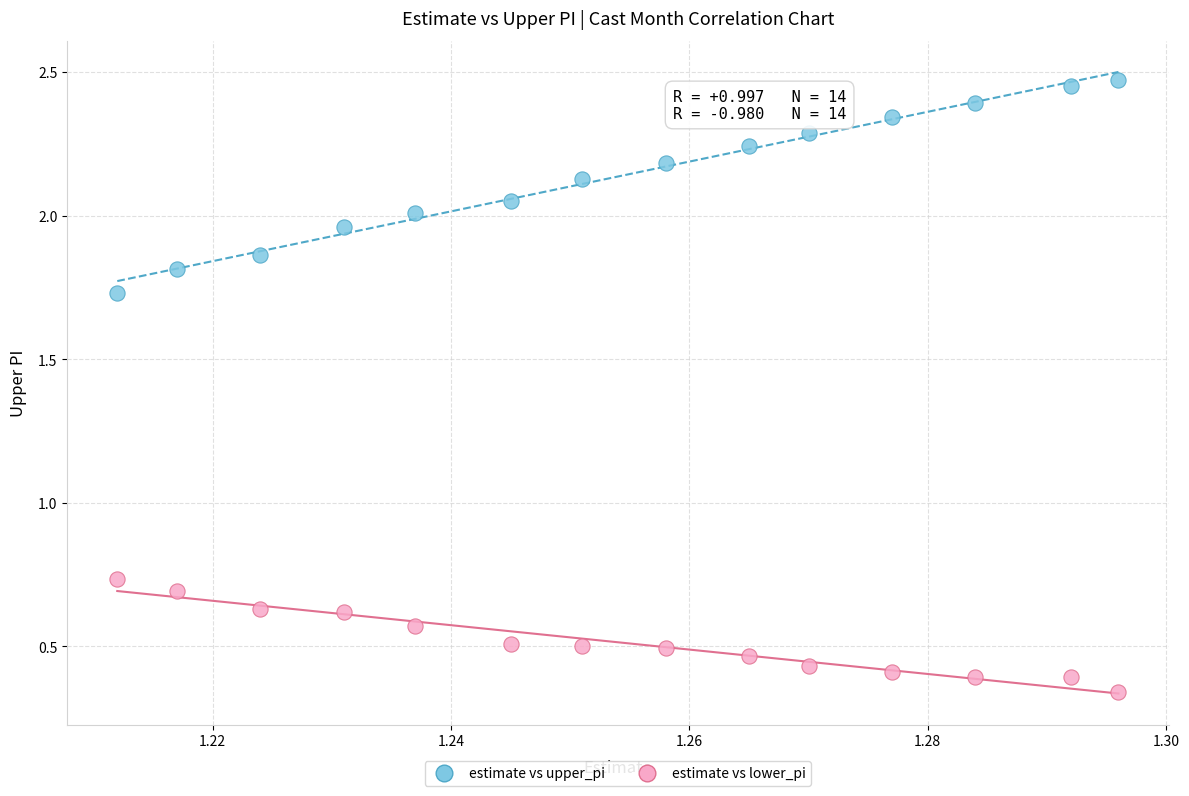

Which series has the widest spread of Y values?

estimate vs upper_pi